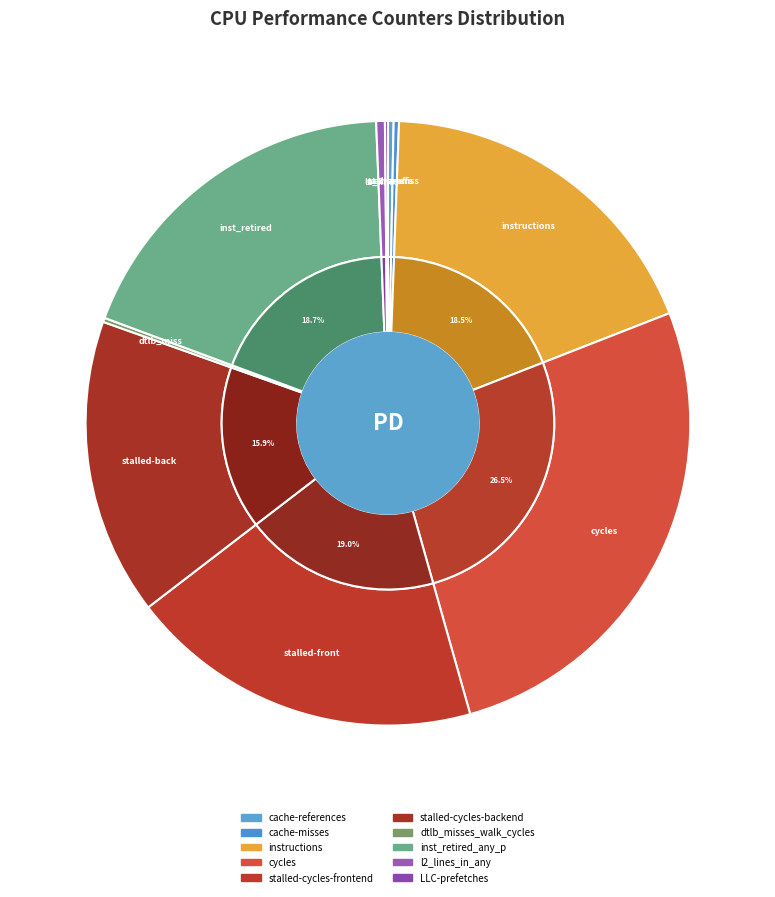

Which slice is the smallest?

LLC-prefetches